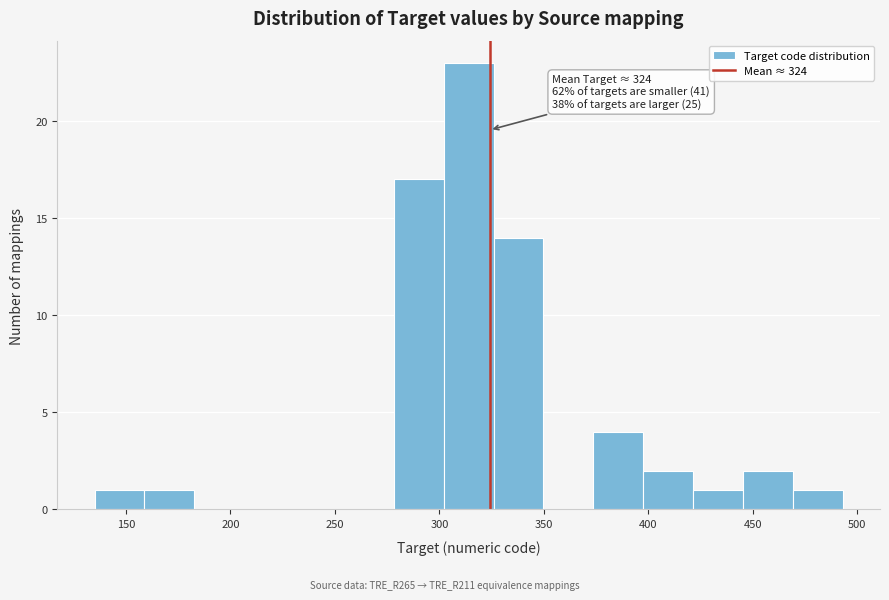

Over which range of the x-axis is the bar tallest?

300 to 325